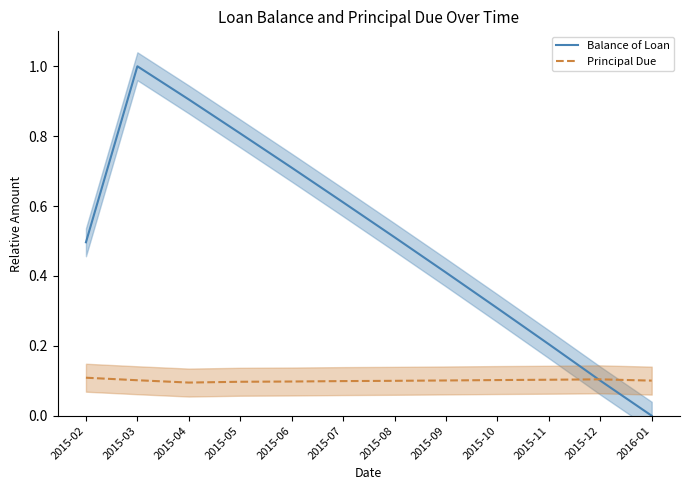

At which category does Principal Due reach its first local peak?

2015-12